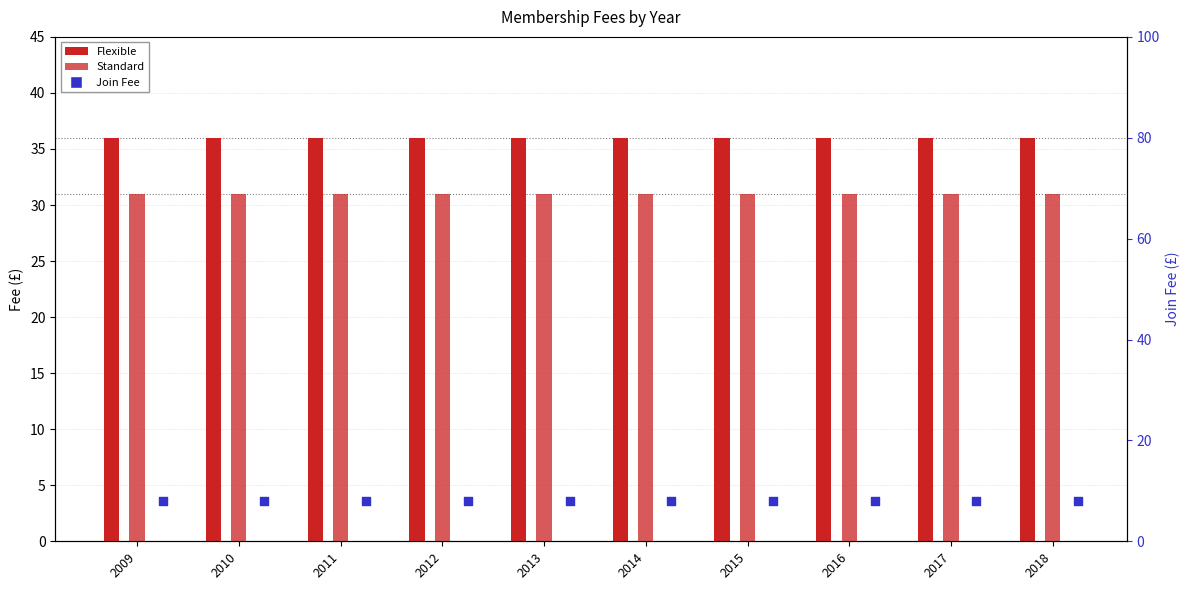

What is the total value across all series at 2018?

75.0